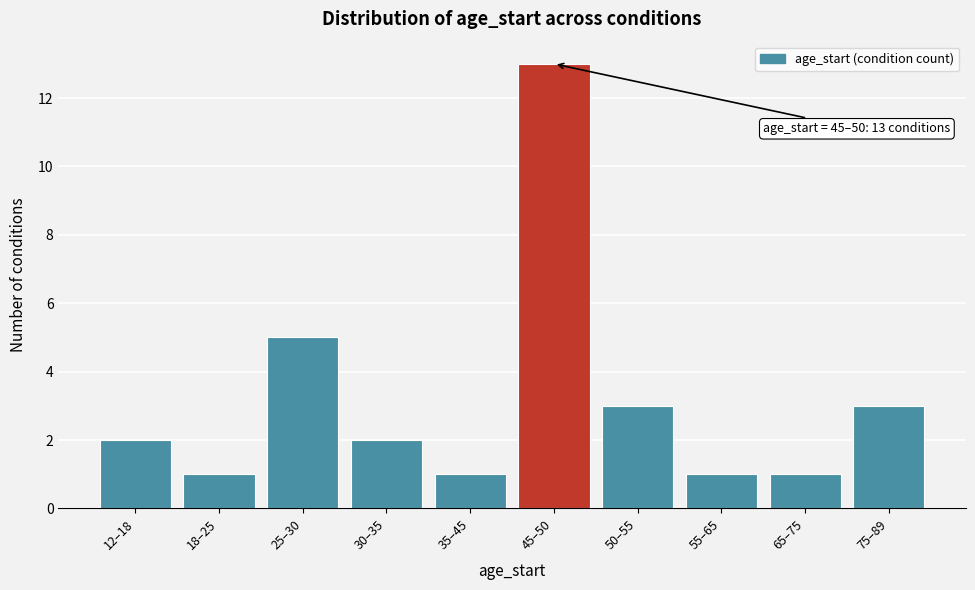

Reading right to left, list all the values displayed in this chart.

75–89=3	65–75=1	55–65=1	50–55=3	45–50=13	35–45=1	30–35=2	25–30=5	18–25=1	12–18=2